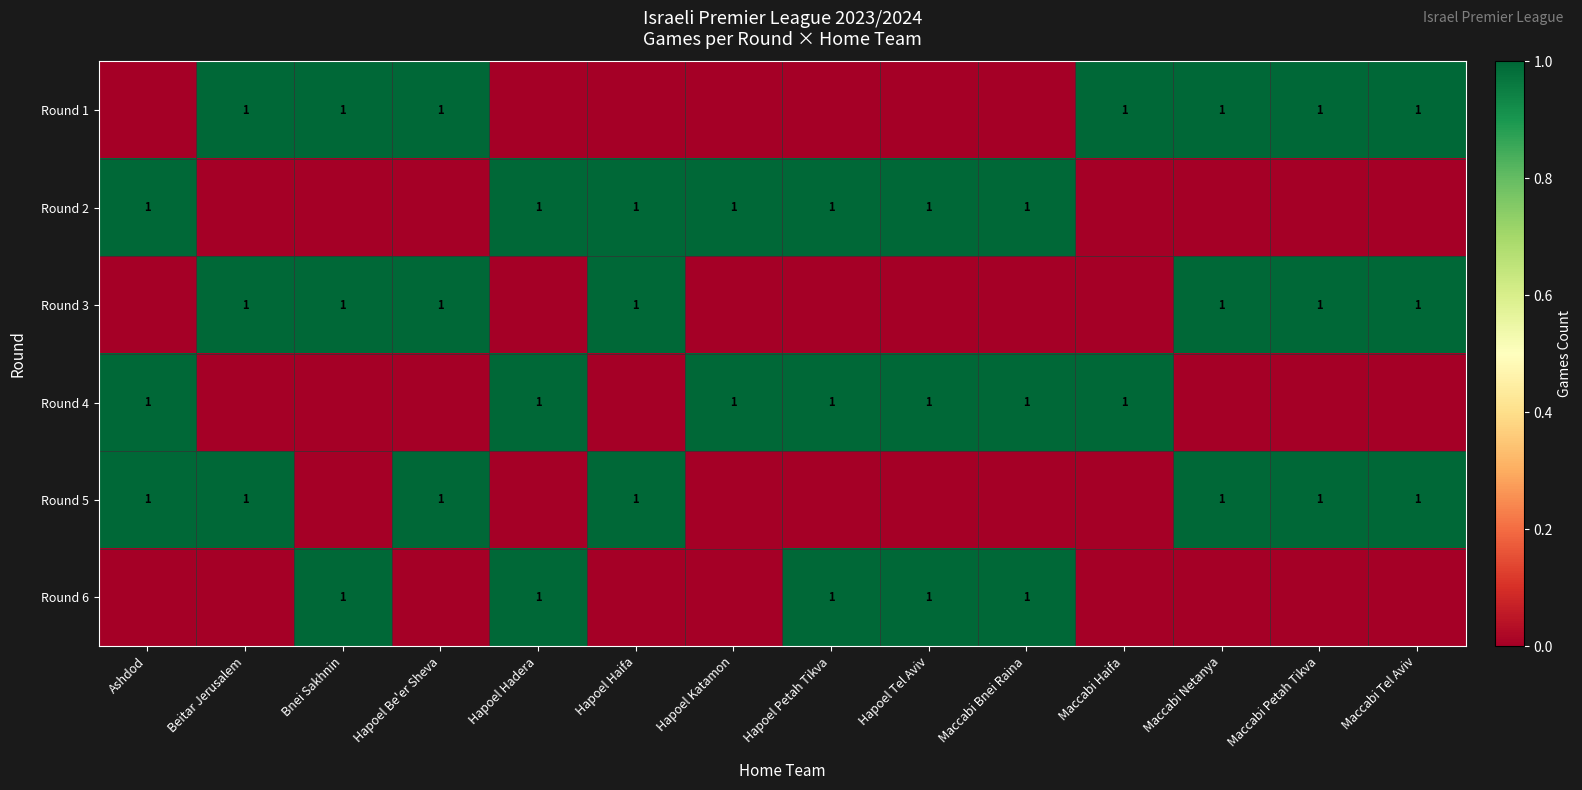

Is it true that Round 1 equals 1 at Hapoel Be'er Sheva?

True